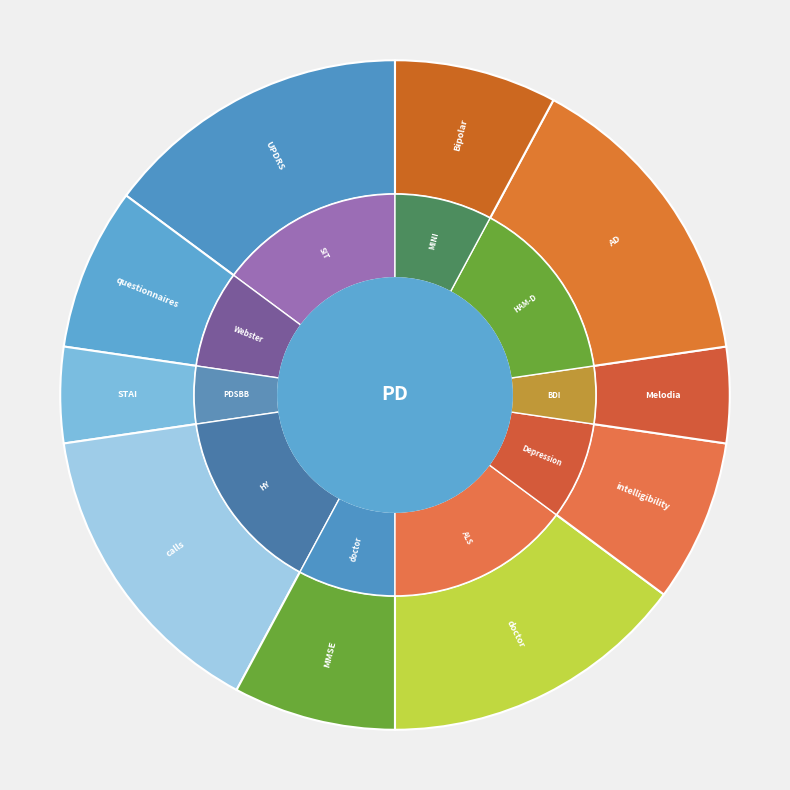

Is there a majority slice in this chart?

No